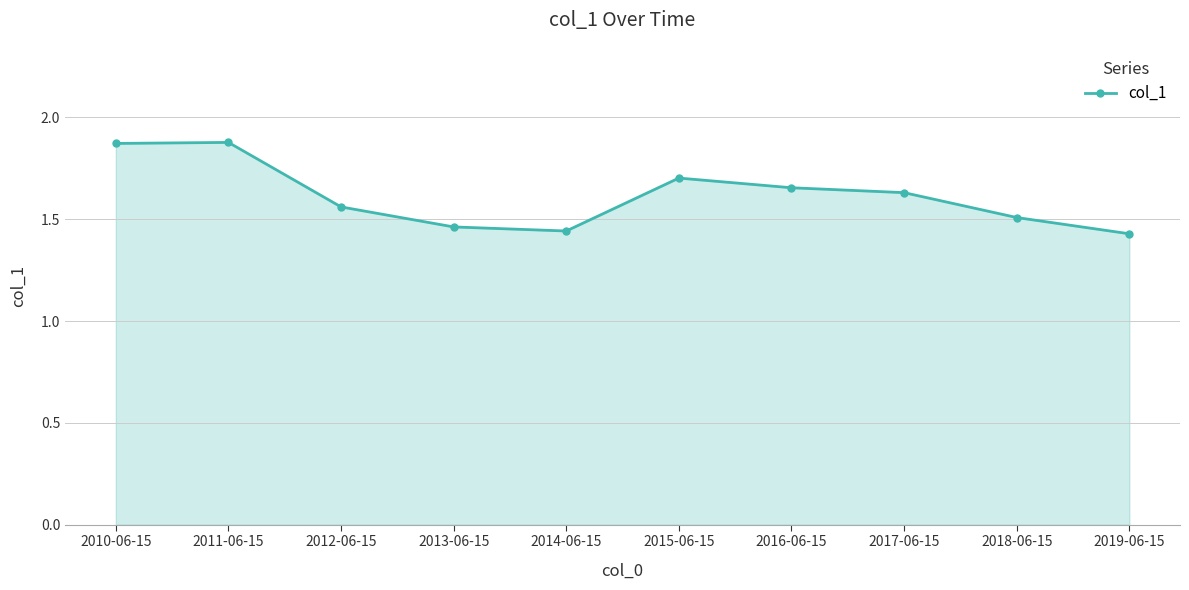

Count the values in the range 1 to 2.

10